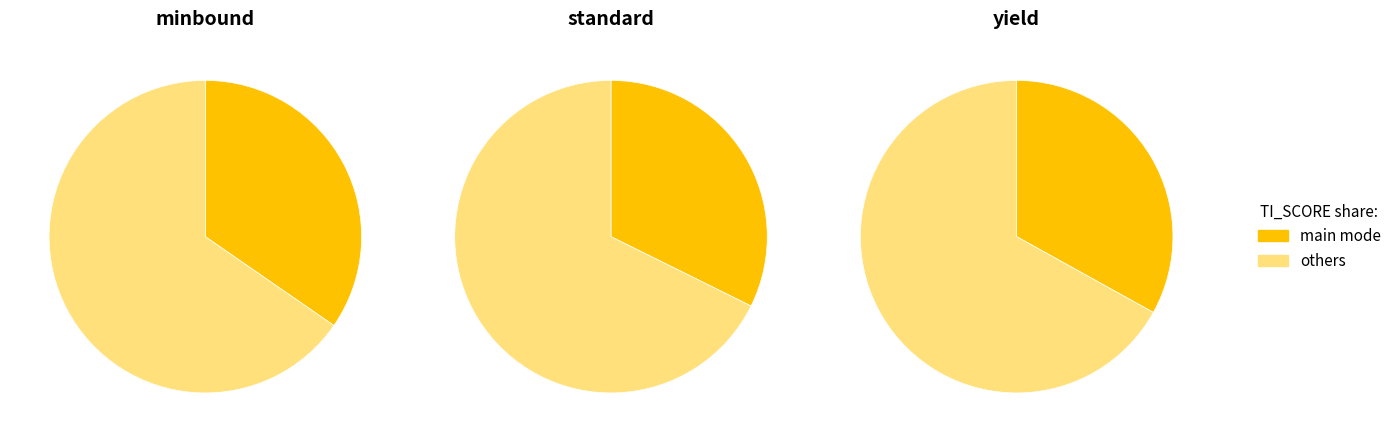

What percentage is the standard slice, to the nearest percent?

32%